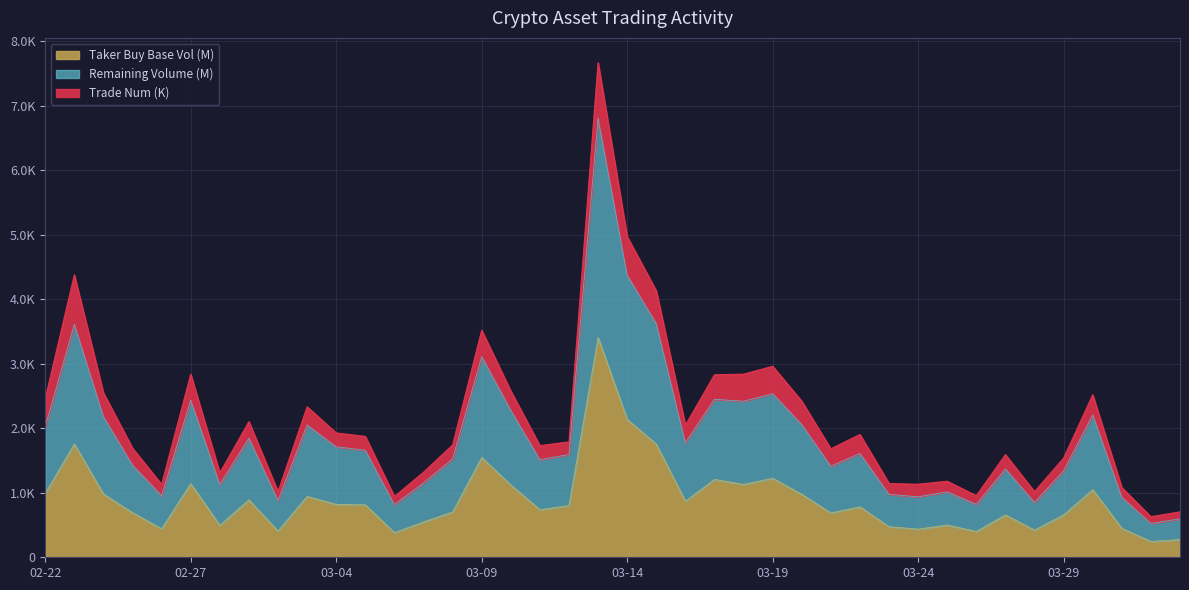

What is the sum of the Volume values at 2023-03-15 and 2023-03-04?

5332.4